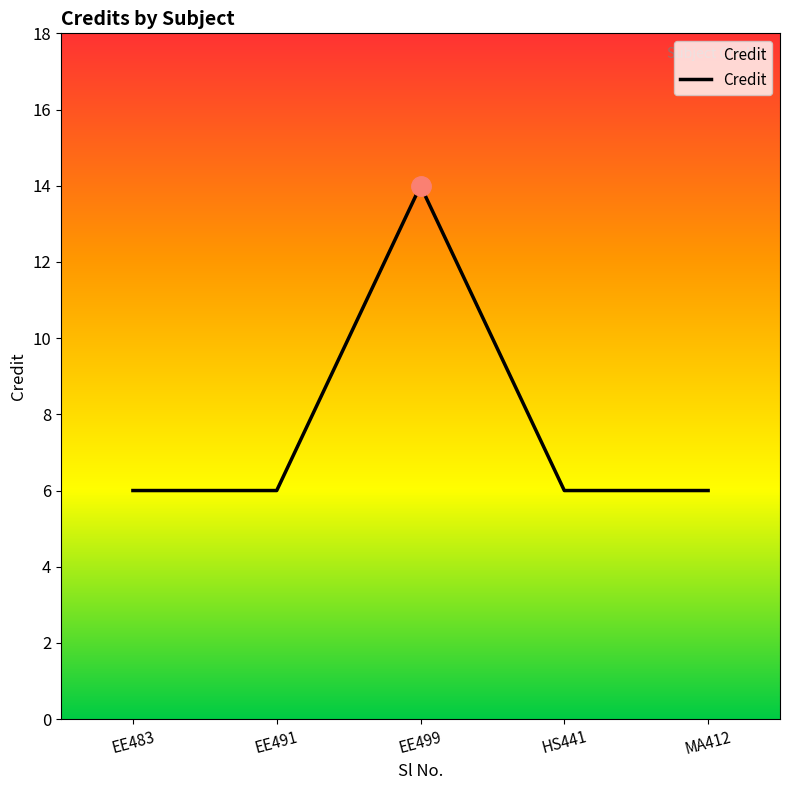

Is it true that the value at EE499 is 14?

True